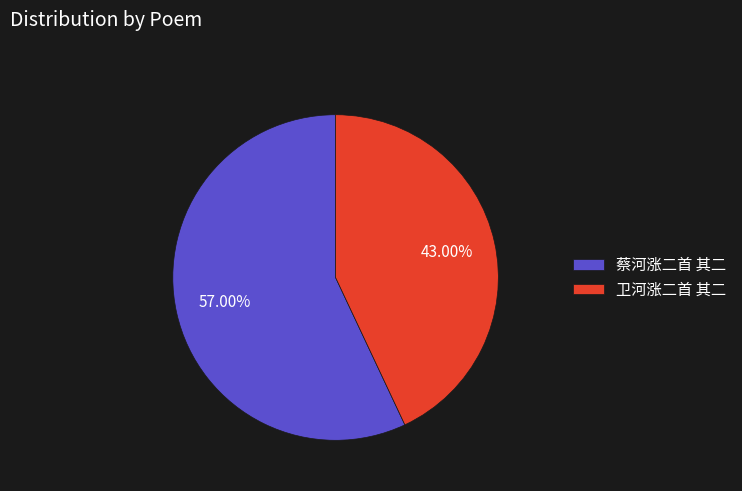

To the nearest percent, what is the combined percentage of 卫河涨二首 其二 and 蔡河涨二首 其二?

100%